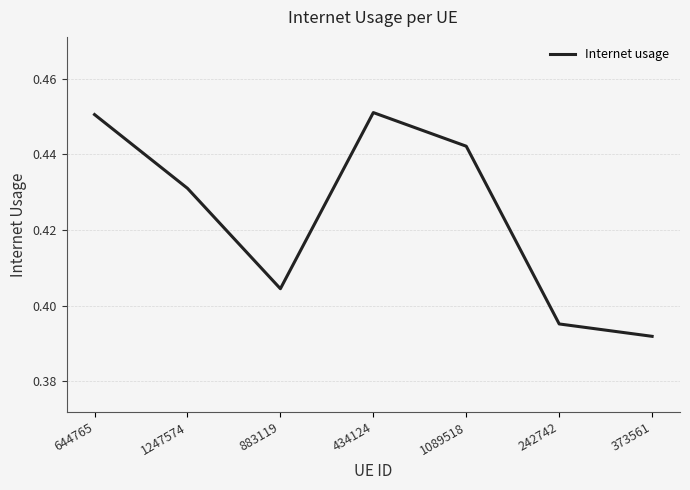

The value at 883119 is 0.1. True or false?

False